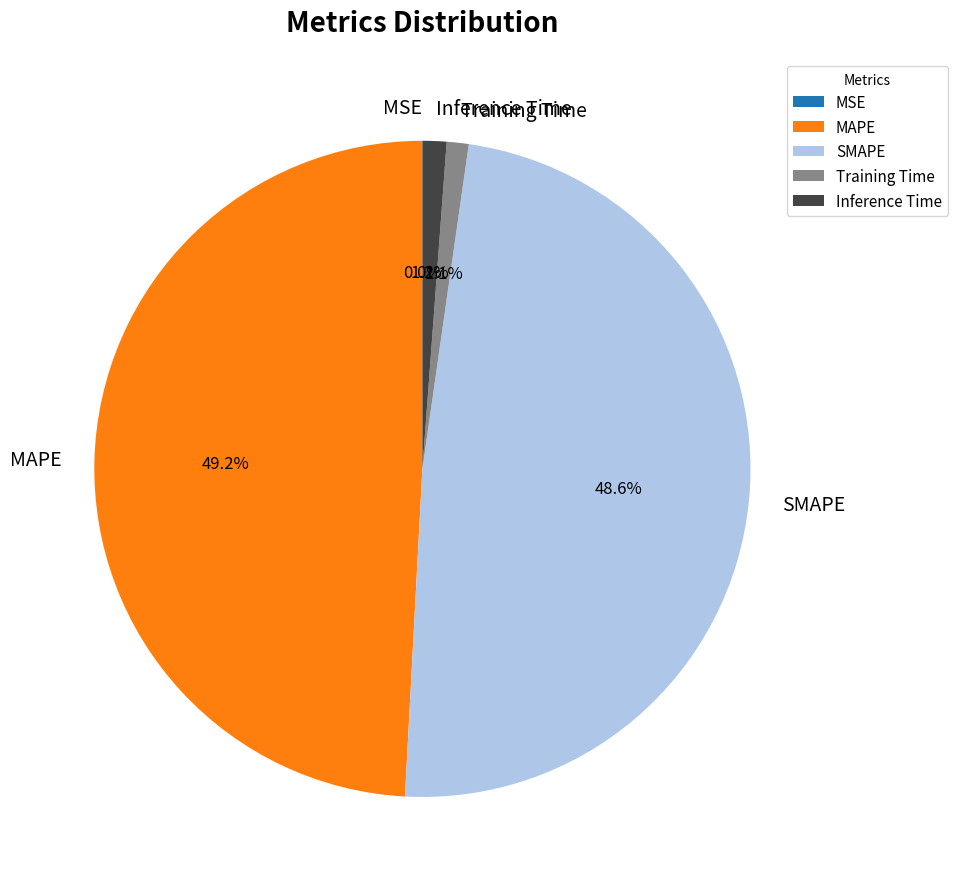

Which category has the biggest portion of the pie?

MAPE